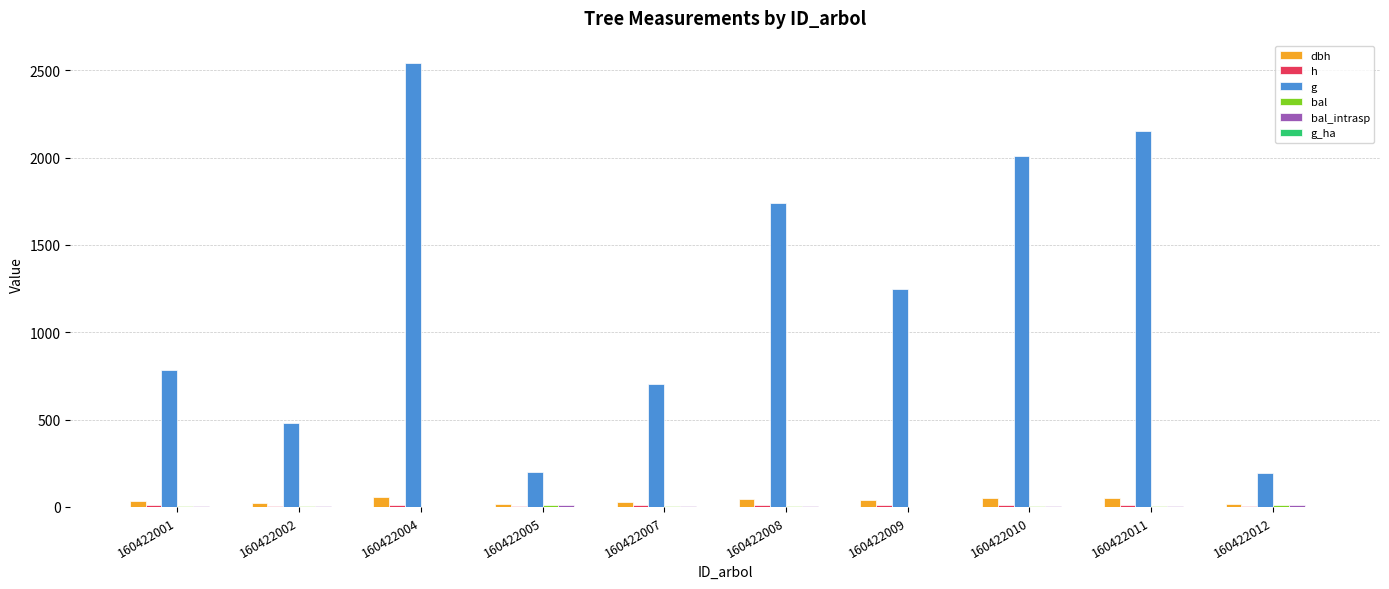

Which series changed the most between 160422002 and 160422004?

g